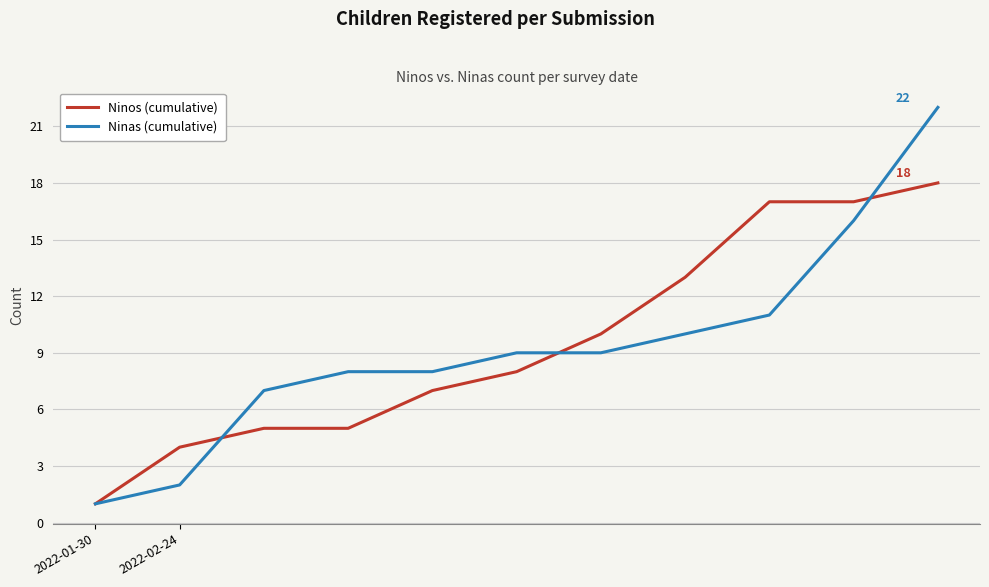

Rank the series by their maximum value, from highest to lowest.

Ninas (cumulative), Ninos (cumulative)